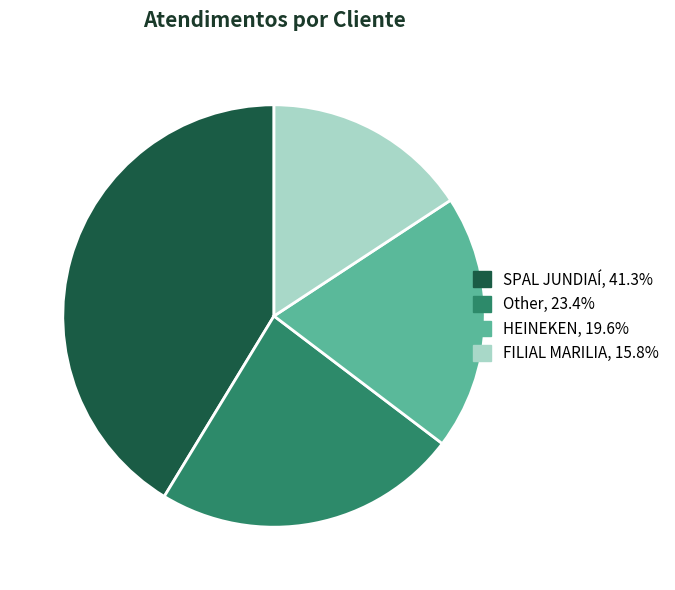

Which category has the biggest portion of the pie?

SPAL JUNDIAÍ